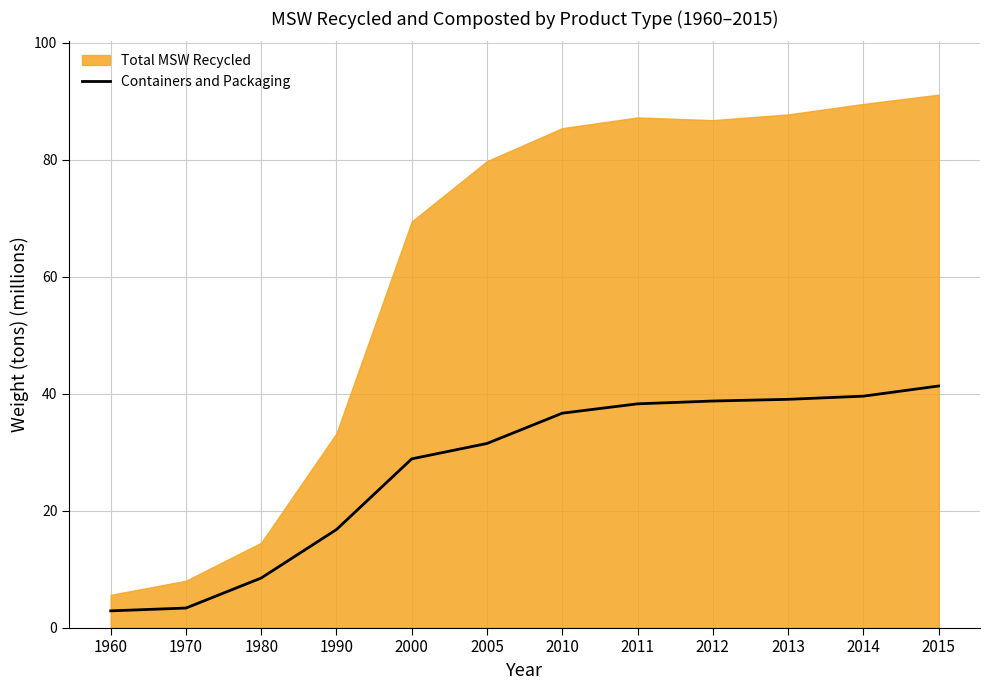

What is the average value?

27.1